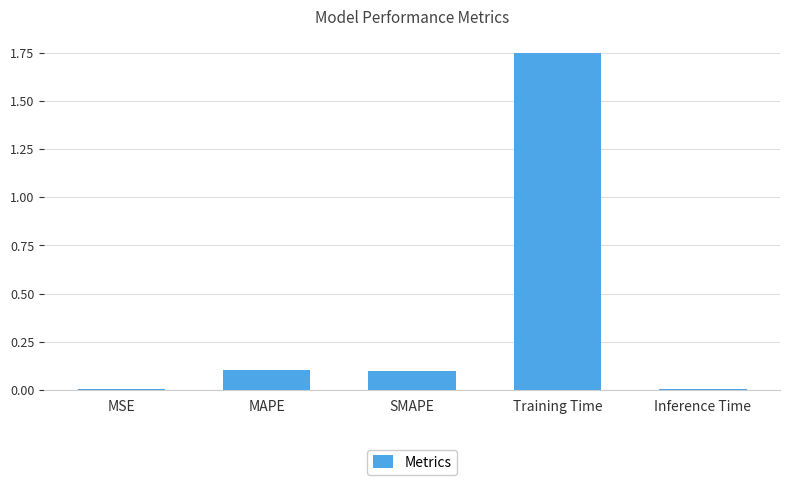

What is the sum of the values at Training Time and Inference Time?

1.8